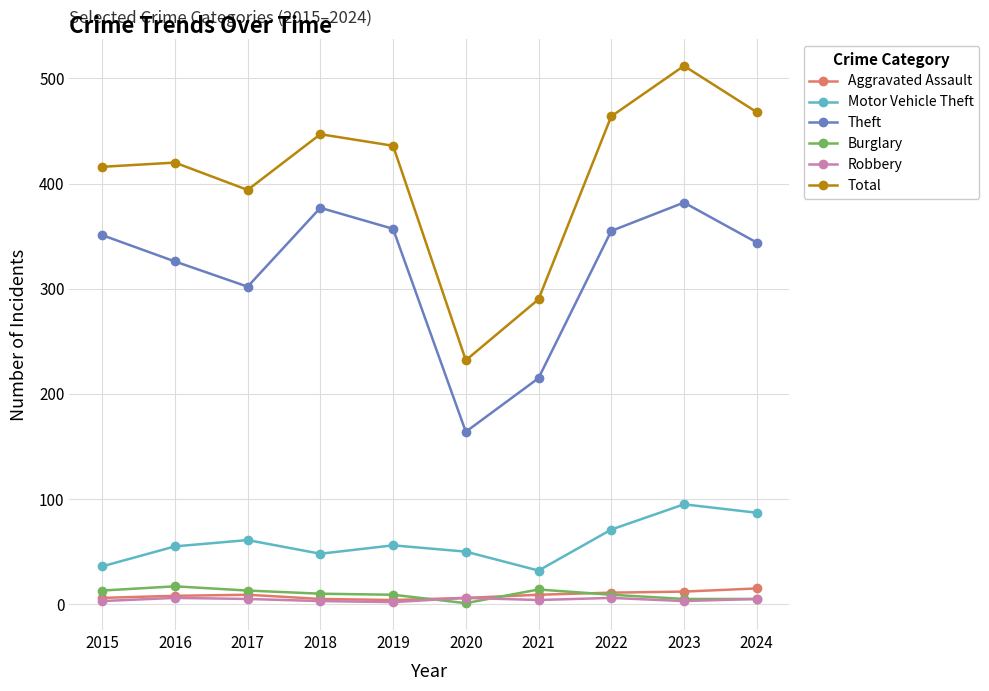

Is it true that Theft equals 628 at 2015?

False